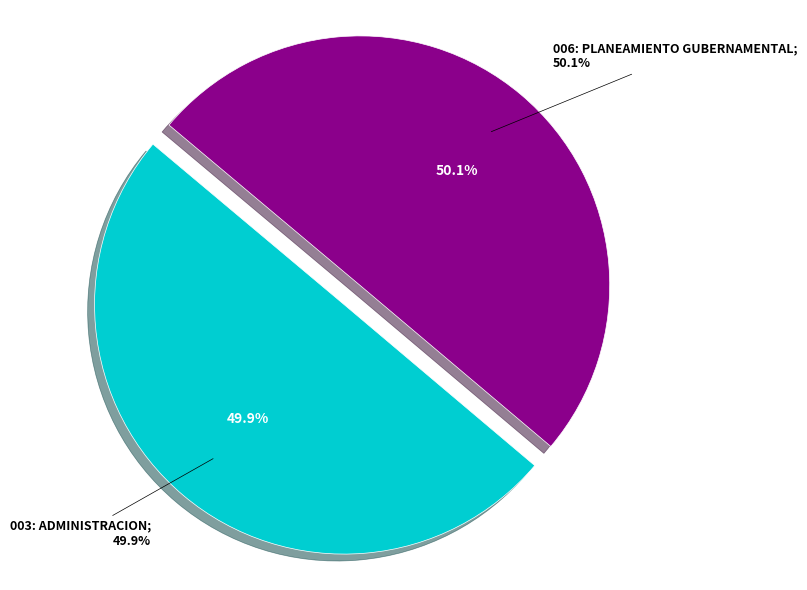

How many slices are in this pie chart?

2